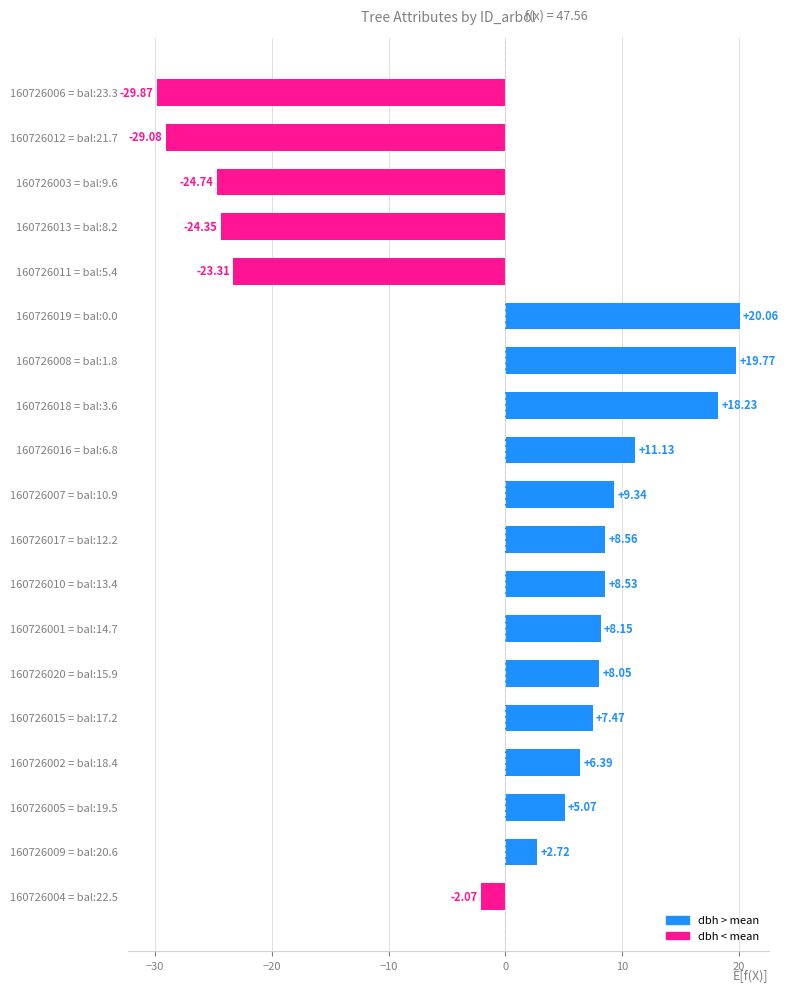

Between 160726002 = bal:18.4 and 160726001 = bal:14.7, which is larger?

160726001 = bal:14.7